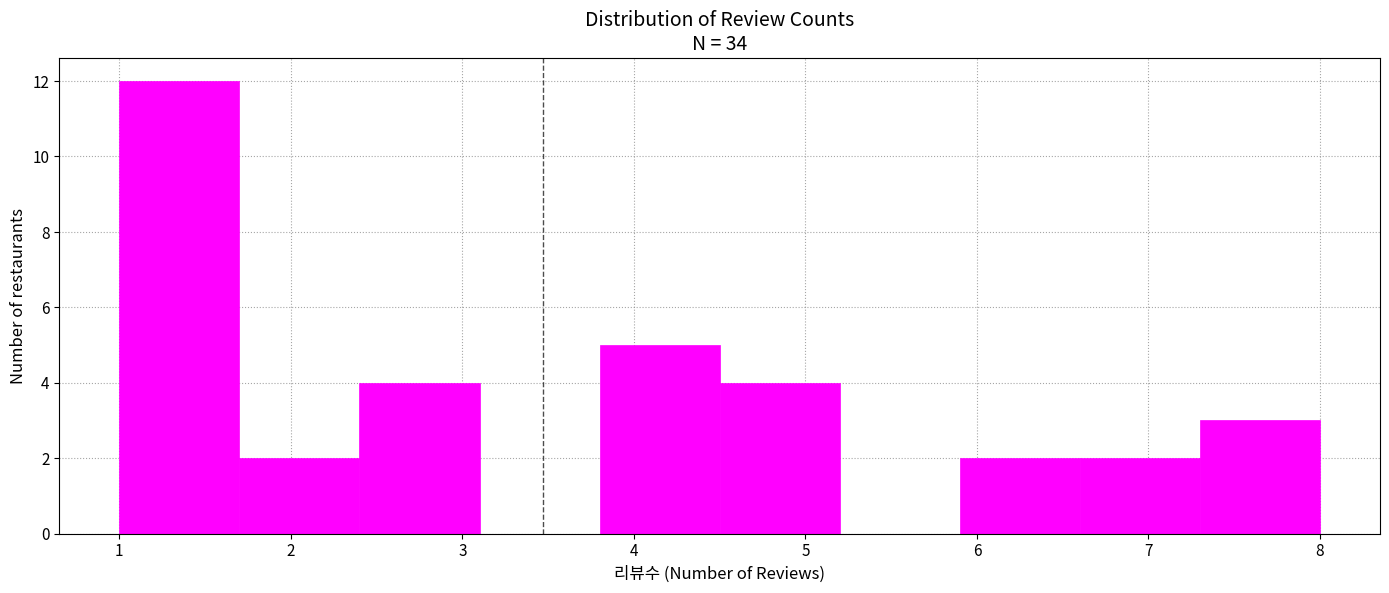

Reading left to right, list every bar in this chart as the range it spans on the x-axis followed by its height. The values are not printed on the chart, so give them approximately, as read against the axis.

1.0 to 1.7: 12
1.7 to 2.4: 2
2.4 to 3.1: 4
3.1 to 3.8: 0
3.8 to 4.5: 5
4.5 to 5.2: 4
5.2 to 5.9: 0
5.9 to 6.6: 2
6.6 to 7.3: 2
7.3 to 8.0: 3